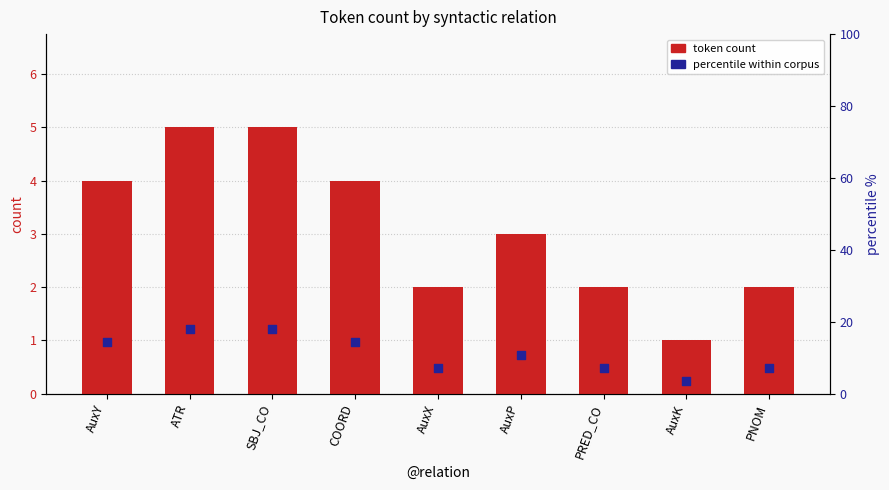

What is the total value across all series at AuxK?

4.6